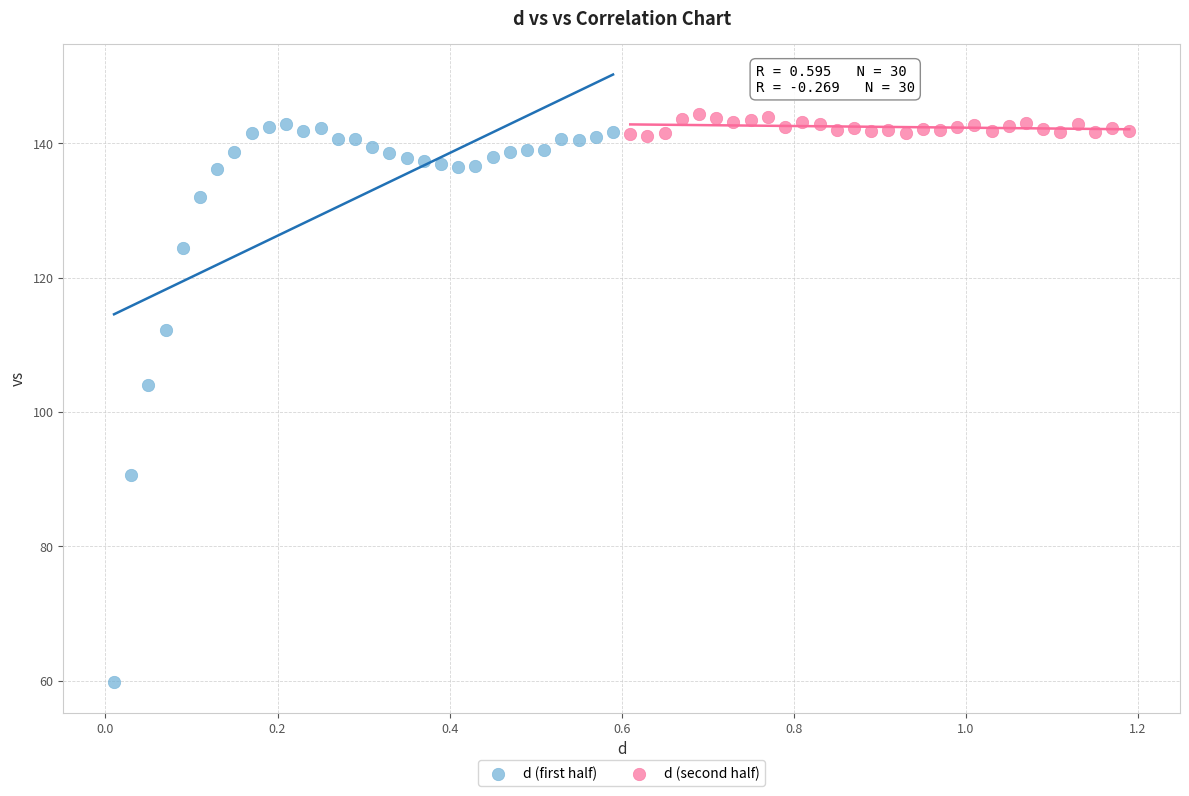

Which series contains the highest Y value?

d (second half)